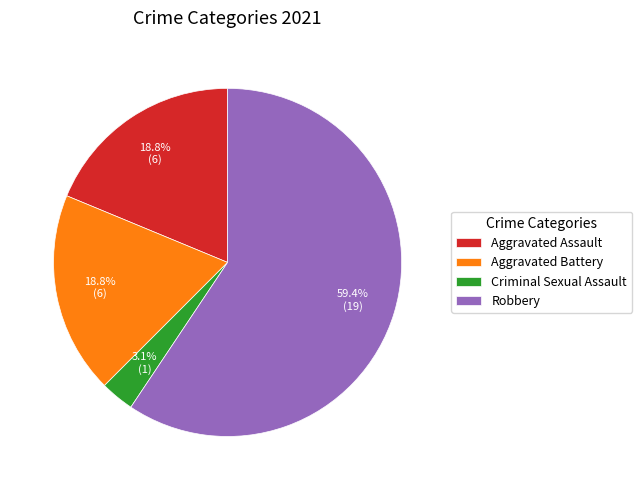

Which category has the biggest portion of the pie?

Robbery